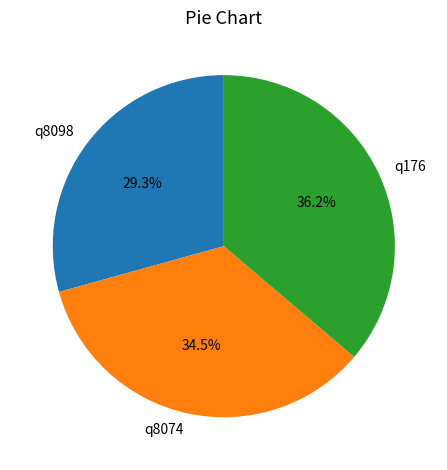

True or false: q176 accounts for 36% of the total.

True